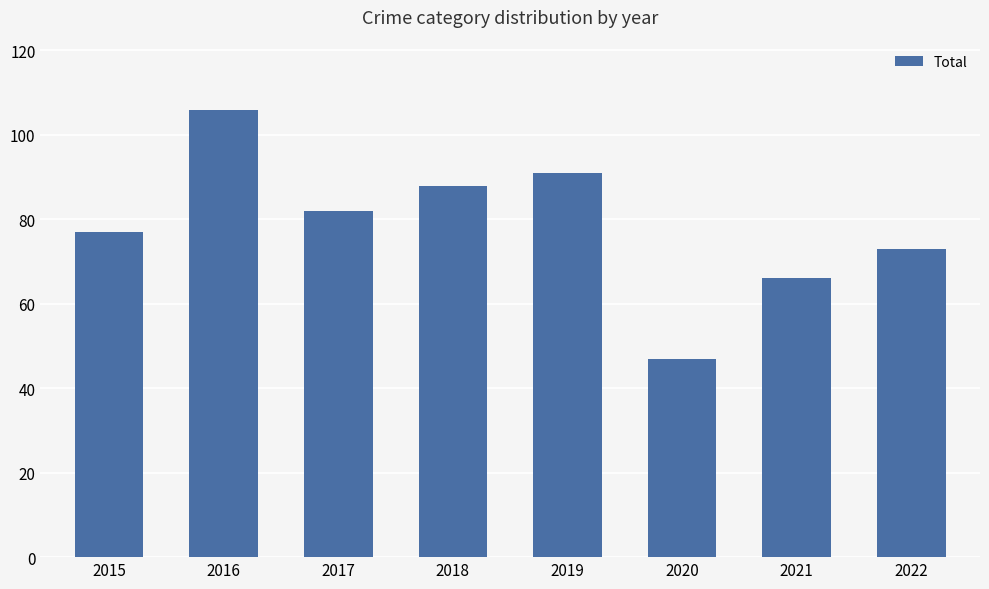

Which category has the highest value across all series?

2016